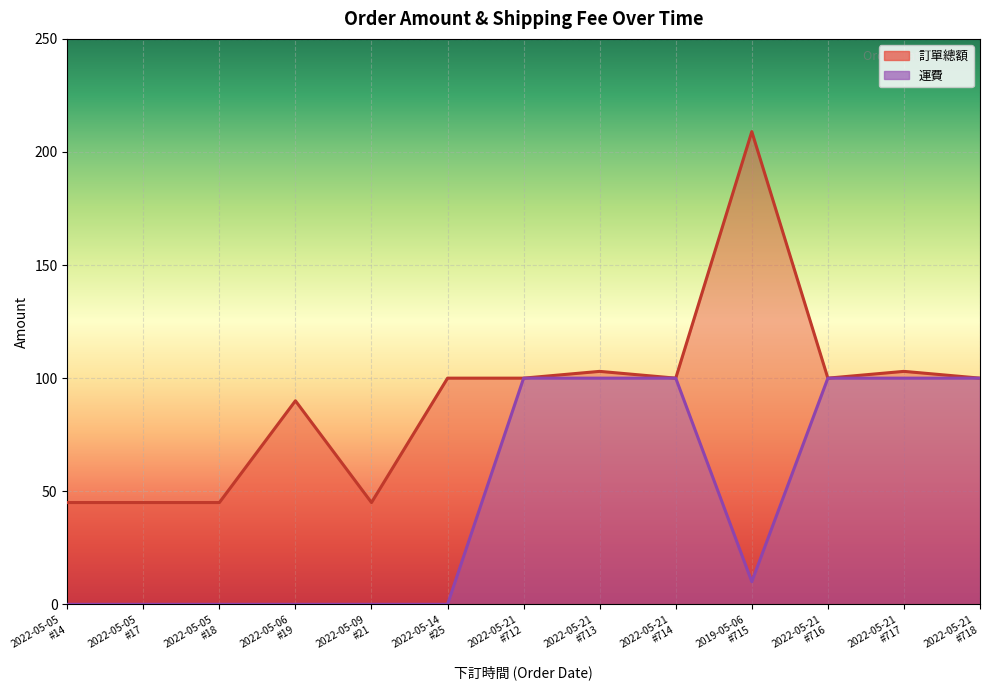

Rank the series by their maximum value, from highest to lowest.

訂單總額, 運費